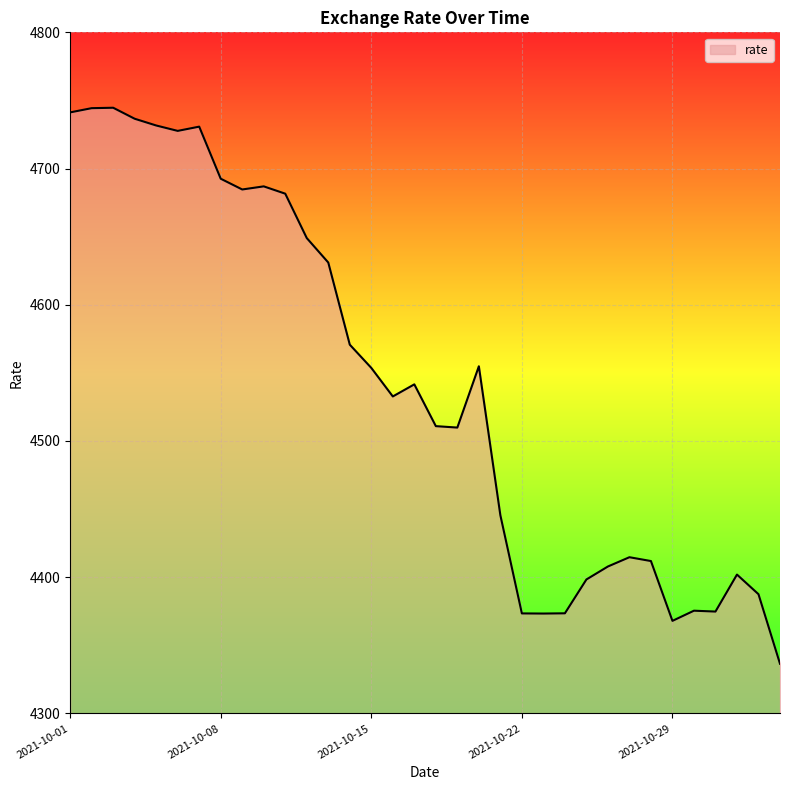

What is the greatest value displayed?

4744.6